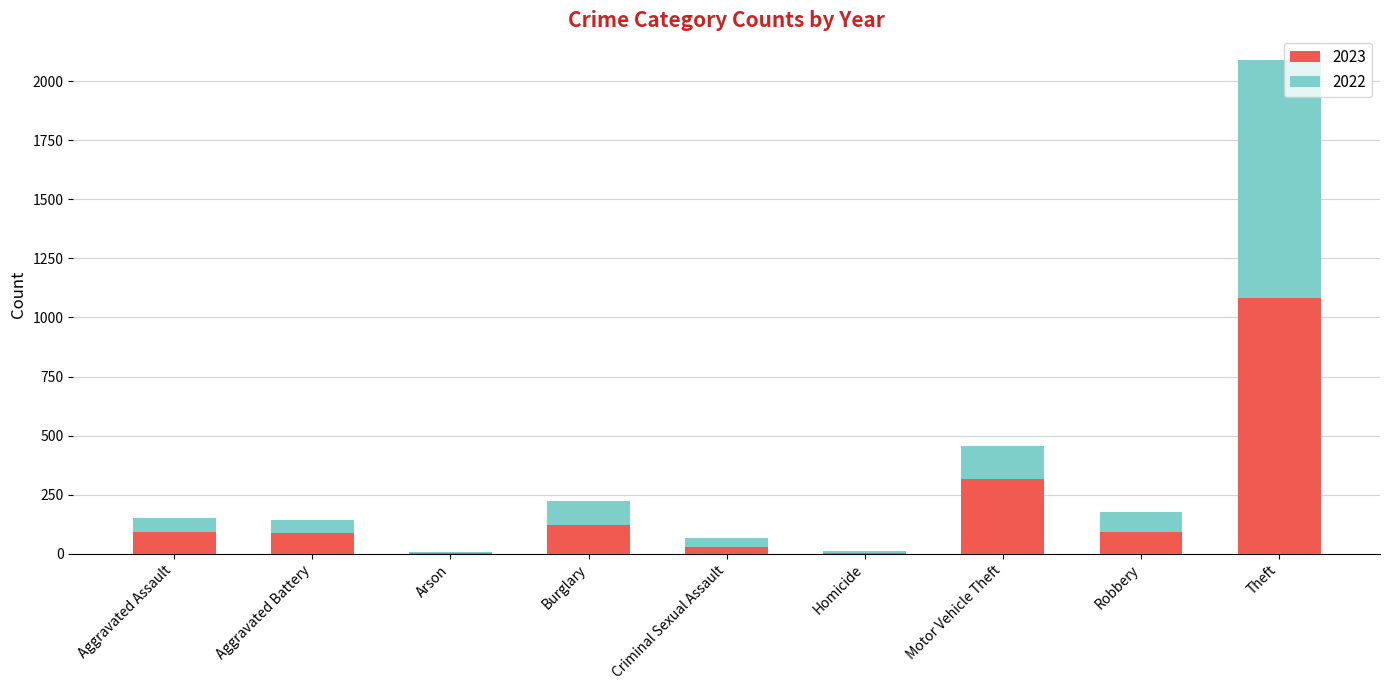

Where is 2023 nearest to the value 542?

Motor Vehicle Theft